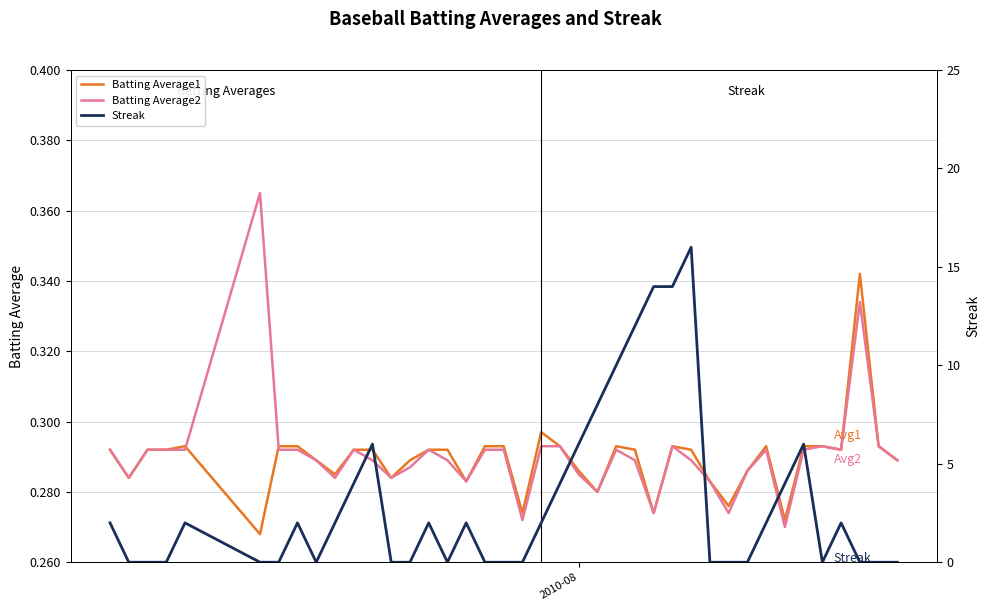

How many lines are shown in the chart?

3